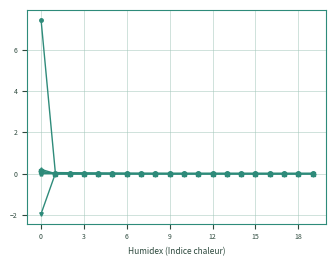

What is the maximum value shown in the chart?

7.4